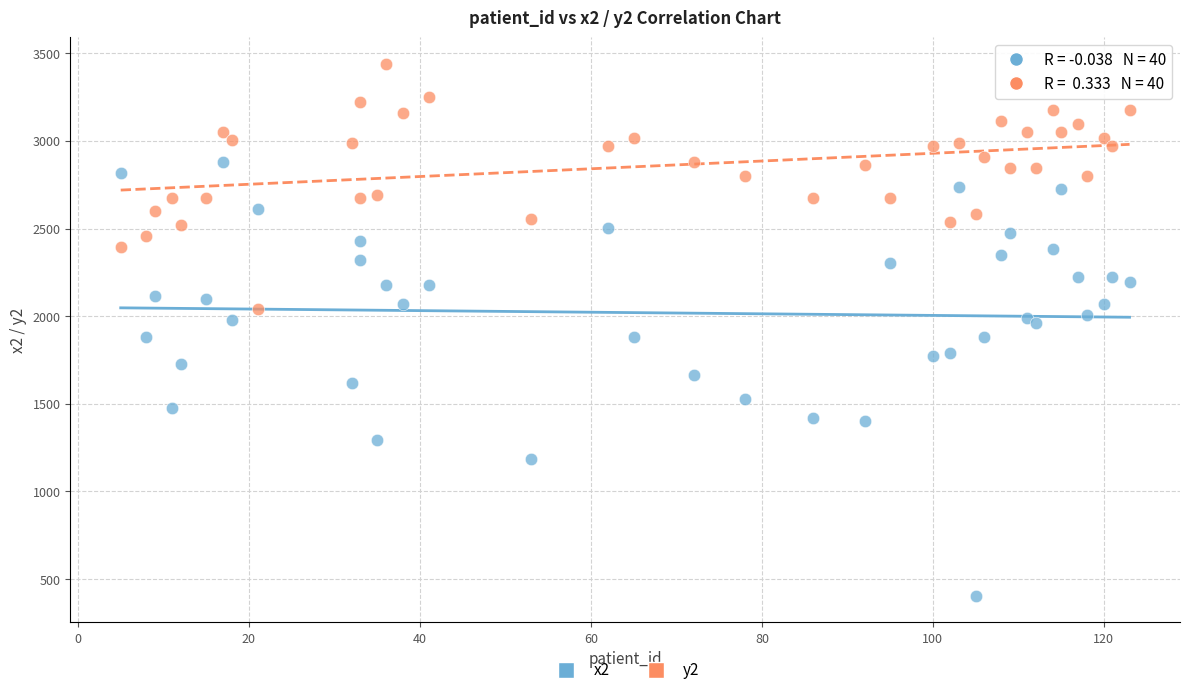

What are all the series names shown in the legend?

x2, y2